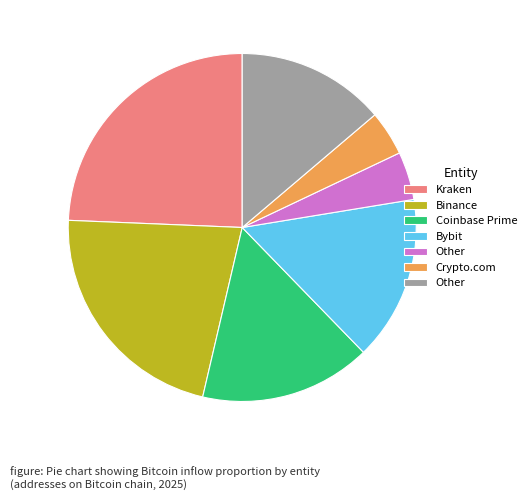

Is there a majority slice in this chart?

No